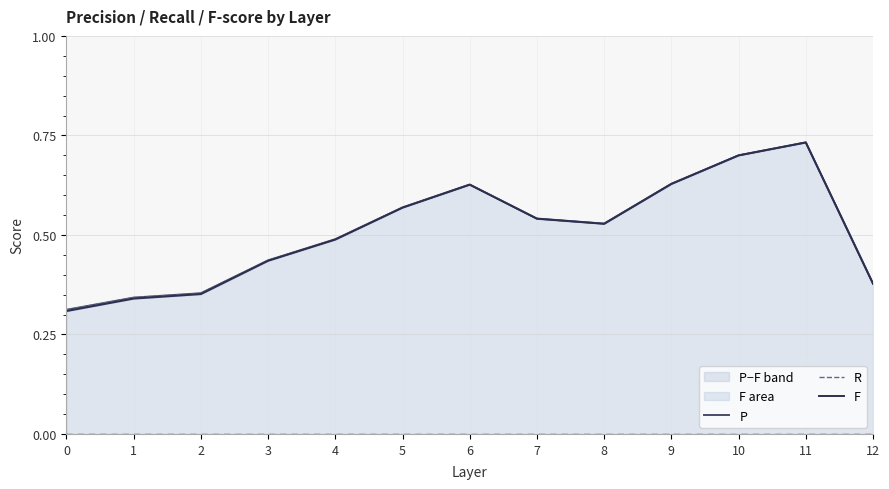

The P series shows 0.4 at 2. True or false?

True